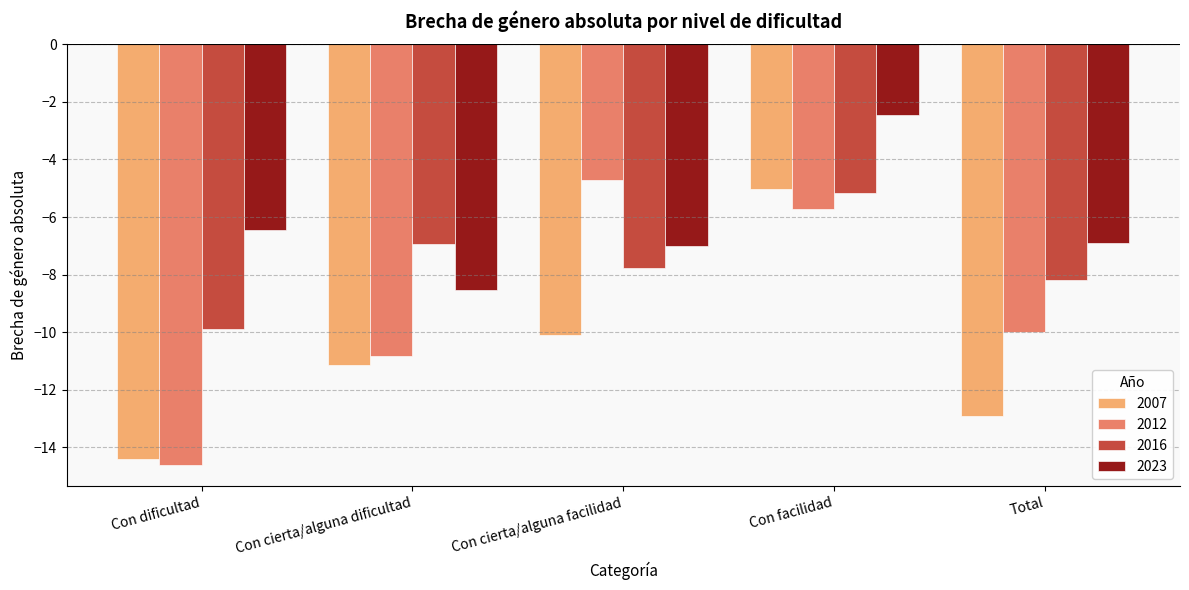

List the series in order of their peak value, lowest first.

2016, 2007, 2012, 2023